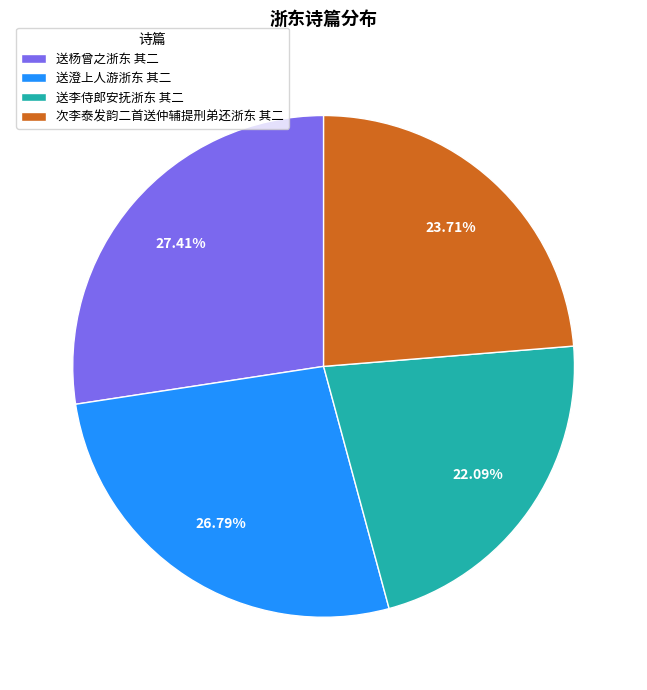

What is the smallest slice in the pie chart?

送李侍郎安抚浙东 其二